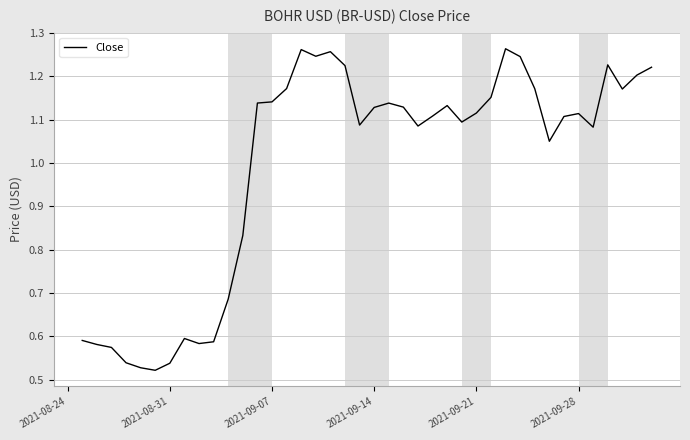

What is the difference between the second highest and second lowest values?

0.7